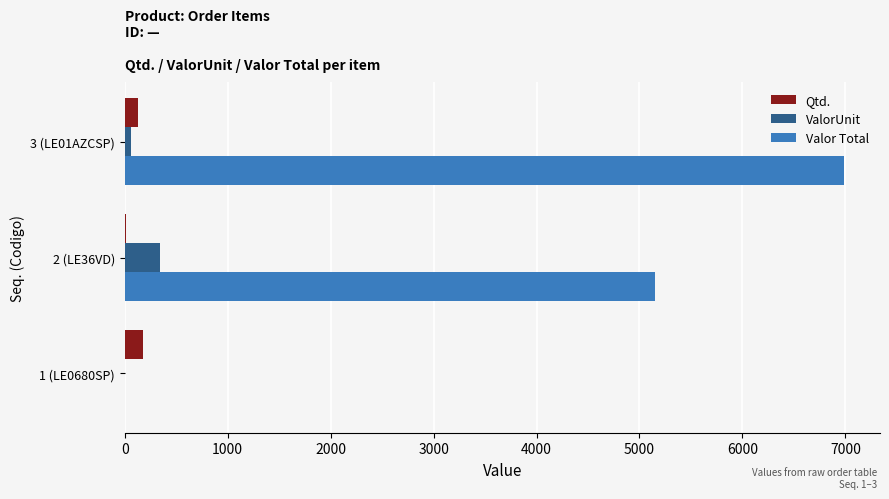

Which series changed the most between 1 (LE0680SP) and 3 (LE01AZCSP)?

Valor Total